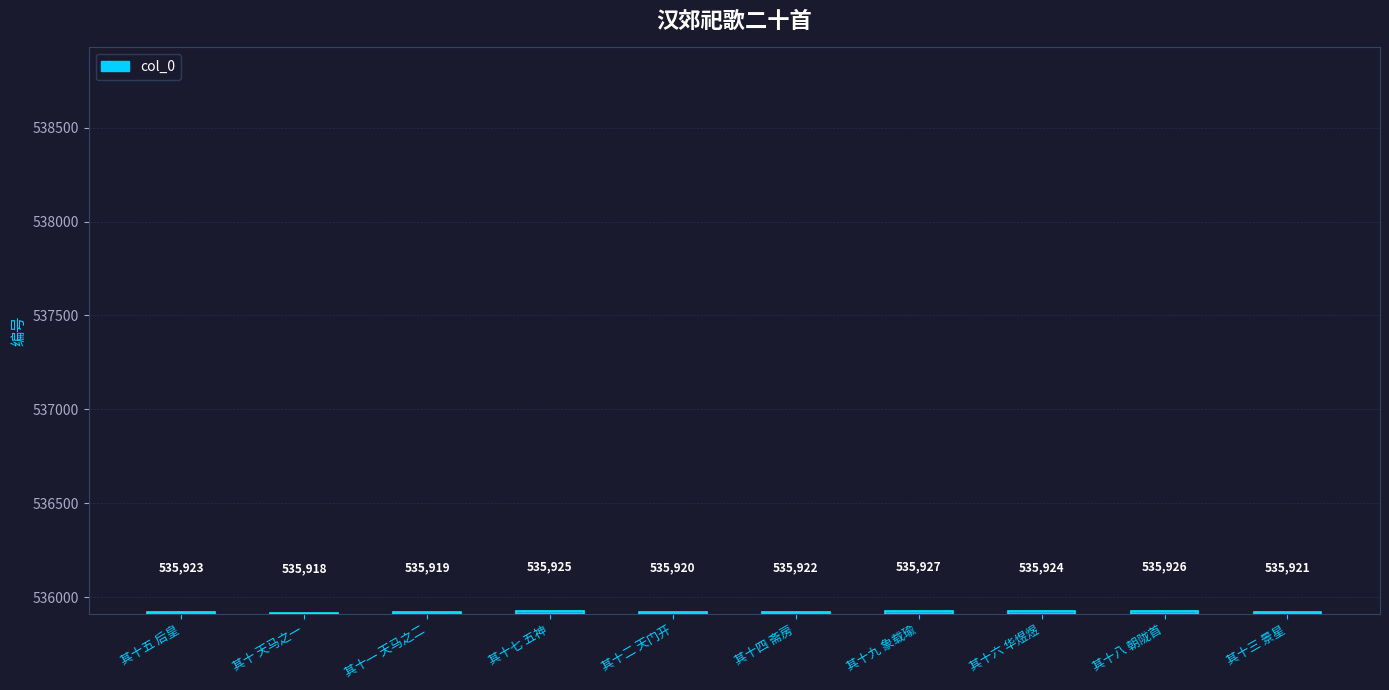

What value does the data have at 其十九 象载瑜?

535927